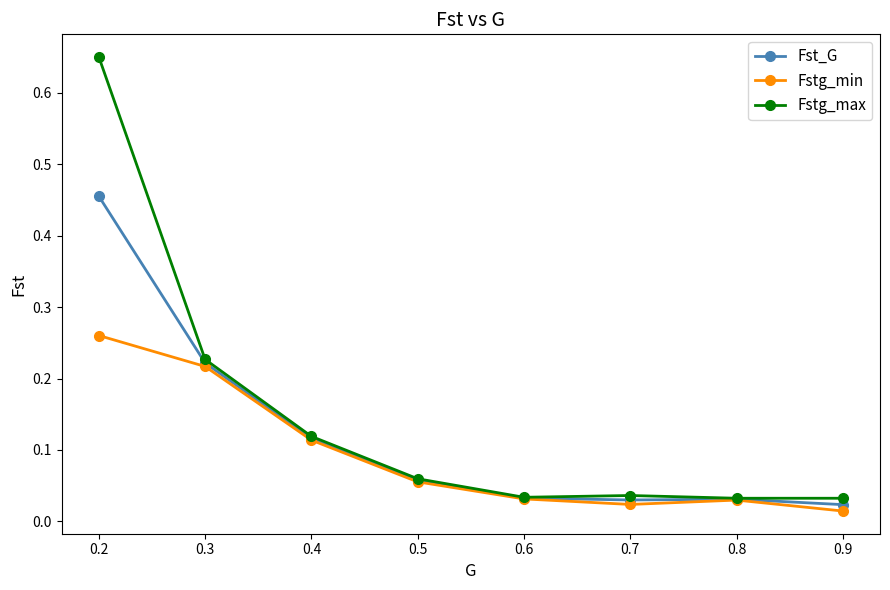

The value of Fstg_max at 0.4 is 0.2. True or false?

False